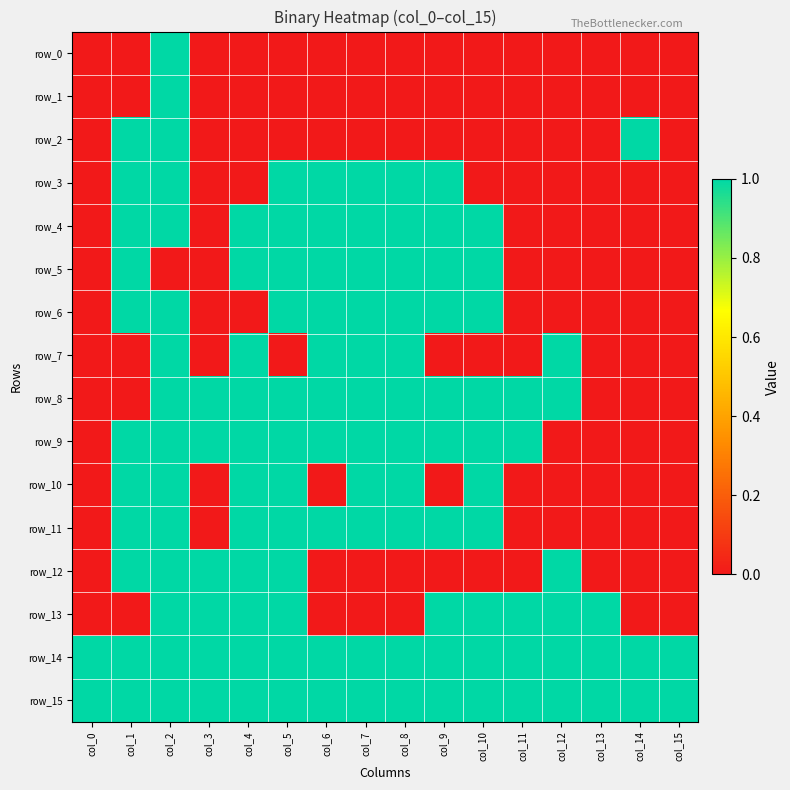

Rank the categories by row_4 value from lowest to highest.

col_0, col_3, col_11, col_12, col_13, col_14, col_15, col_1, col_2, col_4, col_5, col_6, col_7, col_8, col_9, col_10